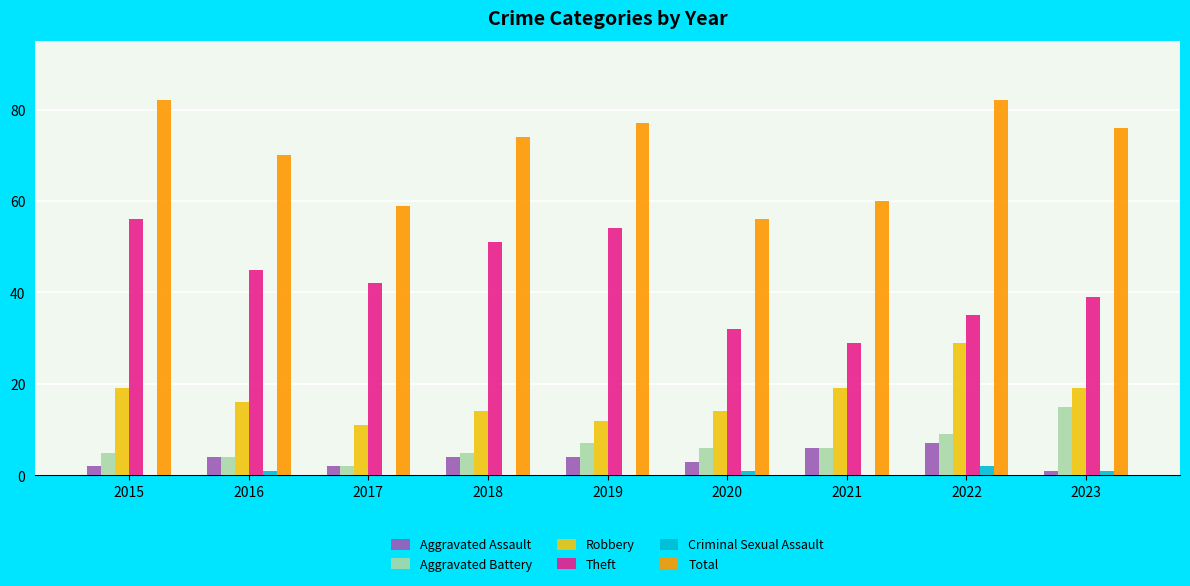

Which series has the largest total across all categories?

Total